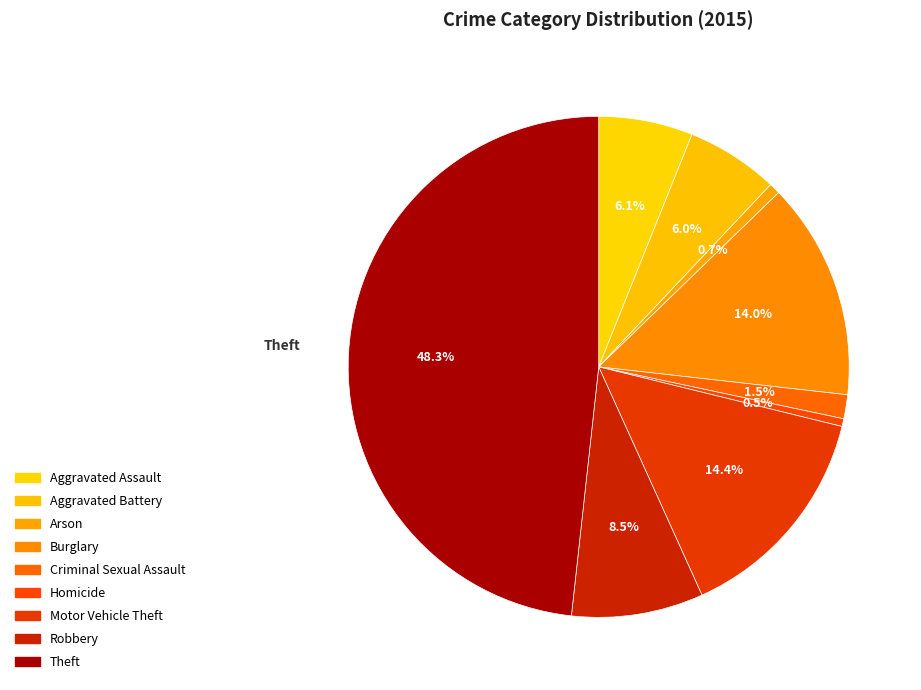

Rank the categories by value from lowest to highest.

Homicide, Arson, Criminal Sexual Assault, Aggravated Battery, Aggravated Assault, Robbery, Burglary, Motor Vehicle Theft, Theft